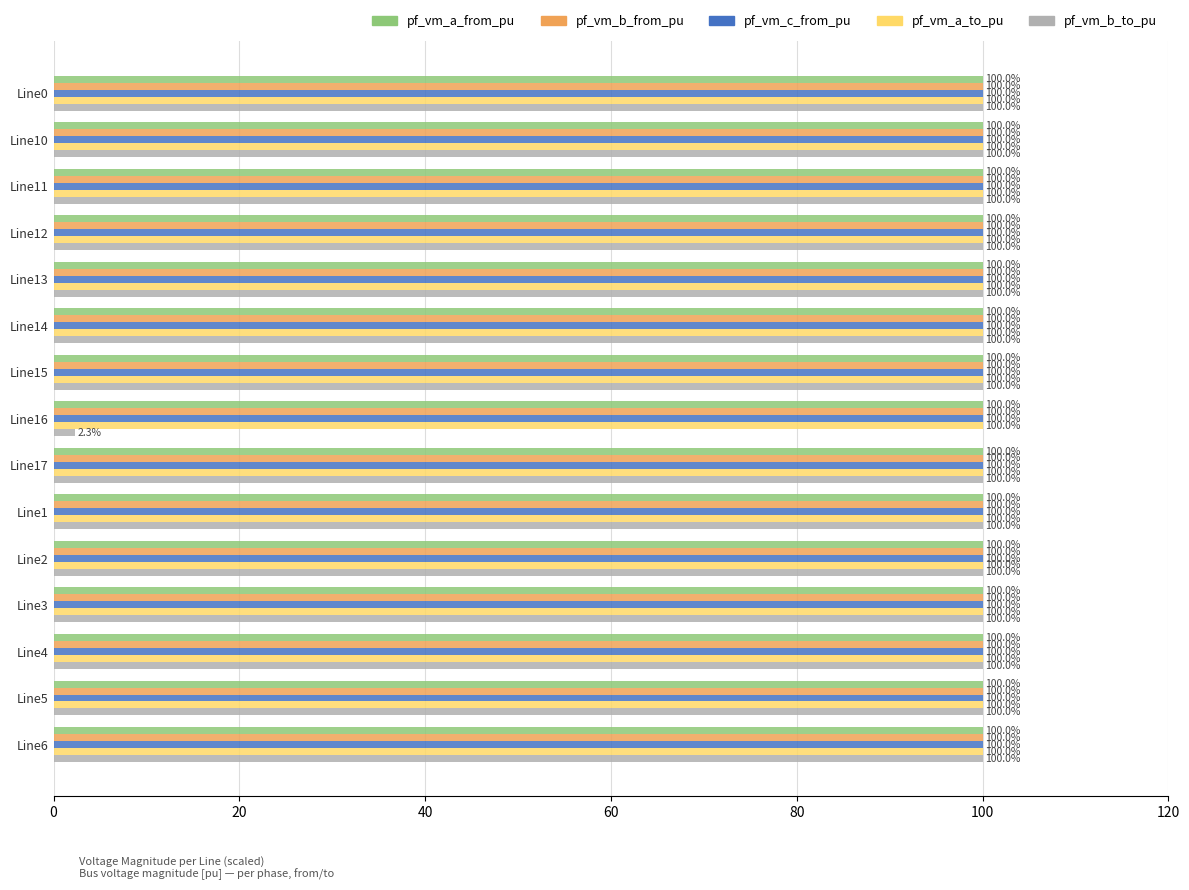

The value of pf_vm_b_from_pu at Line12 is 100.0. True or false?

True